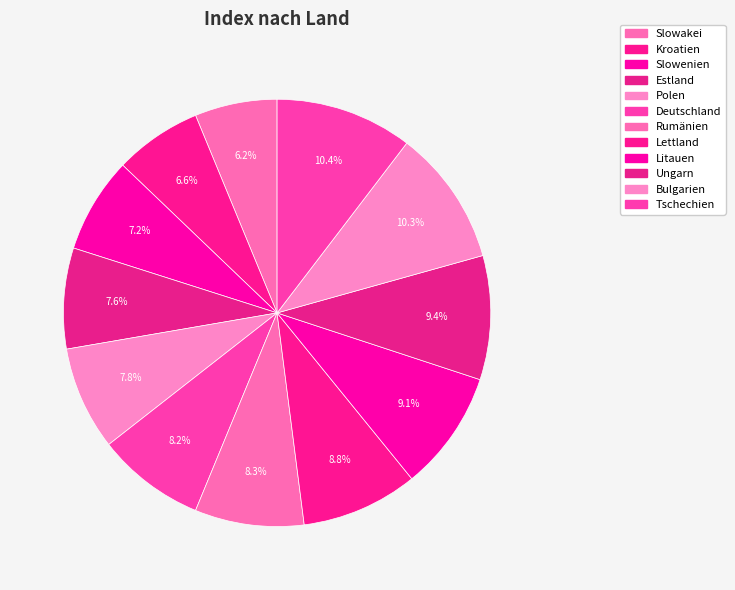

Combined, do Estland and Deutschland account for over 50%?

No